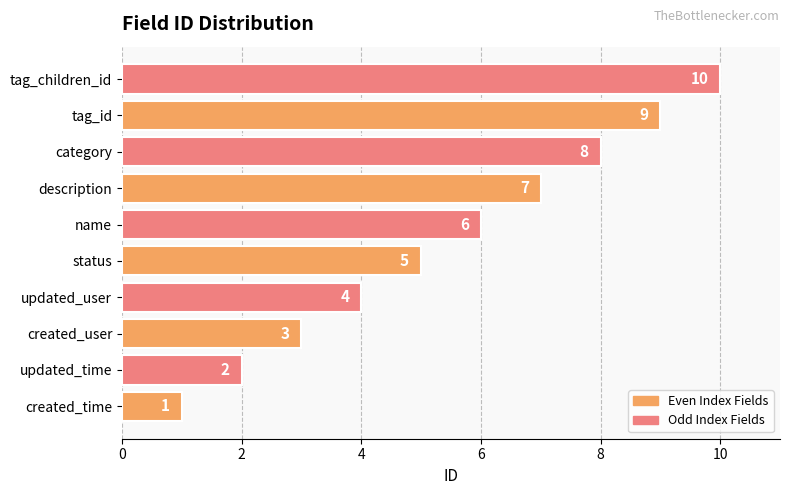

Count the number of data series in this chart.

1